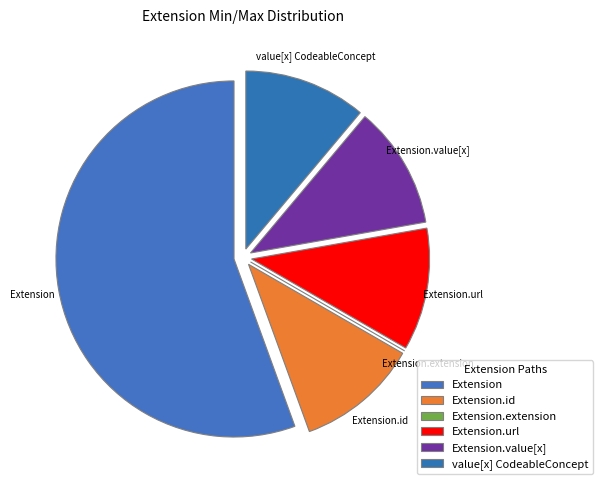

Is it true that Extension.url is 1% of the pie?

False